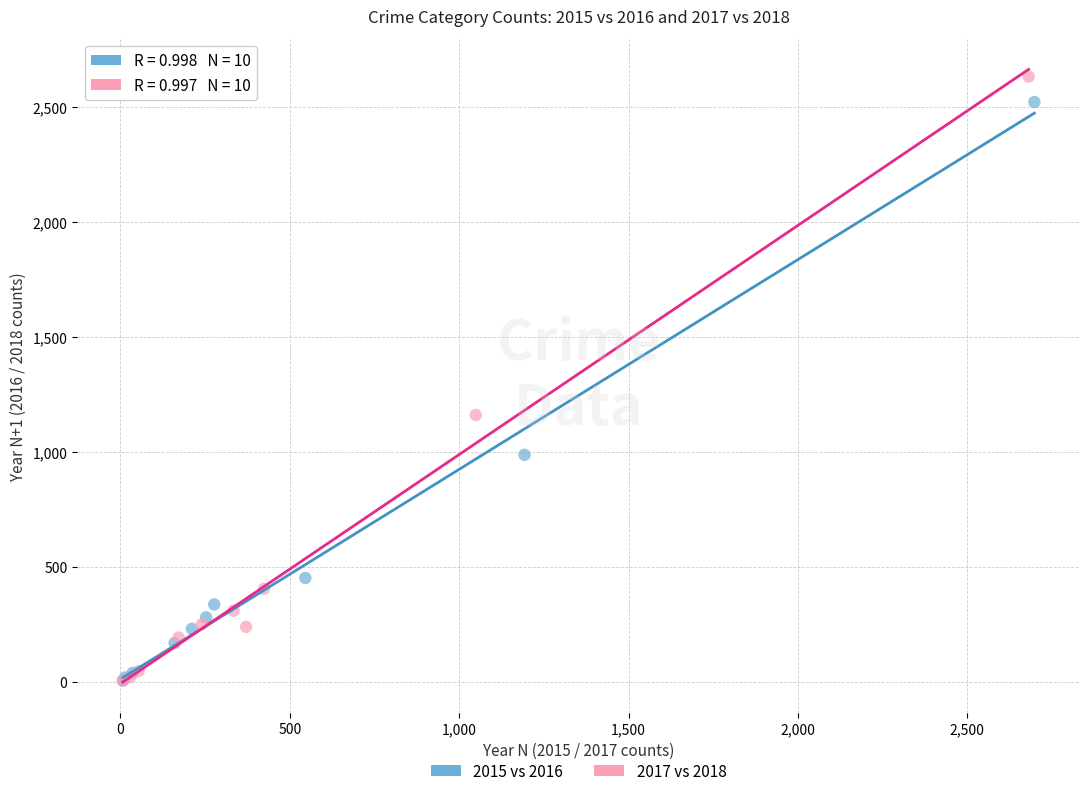

Which series has the widest spread of Y values?

2017 vs 2018